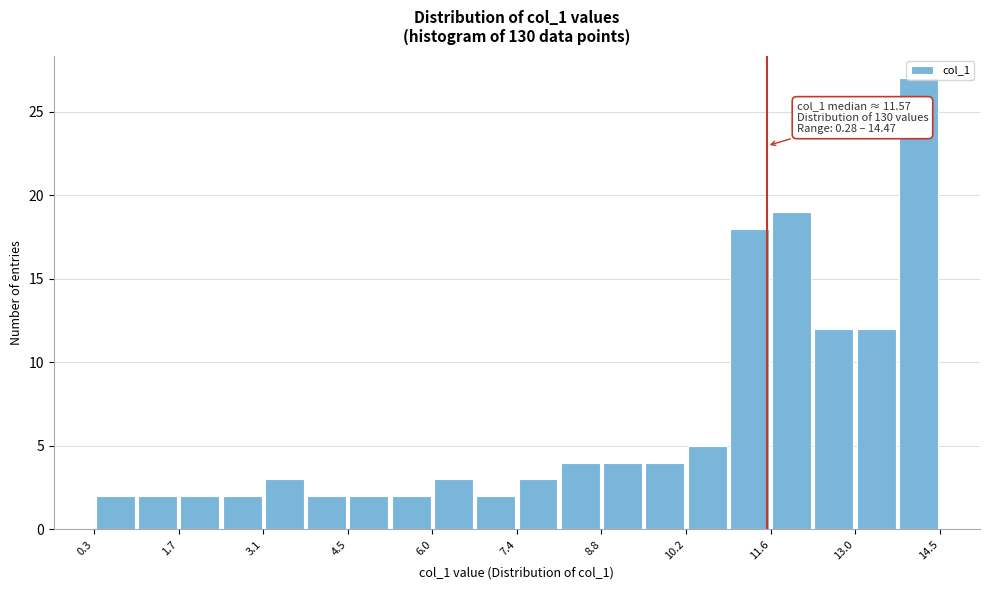

Read against the x-axis, roughly where is the centre of the tallest bar?

14.2